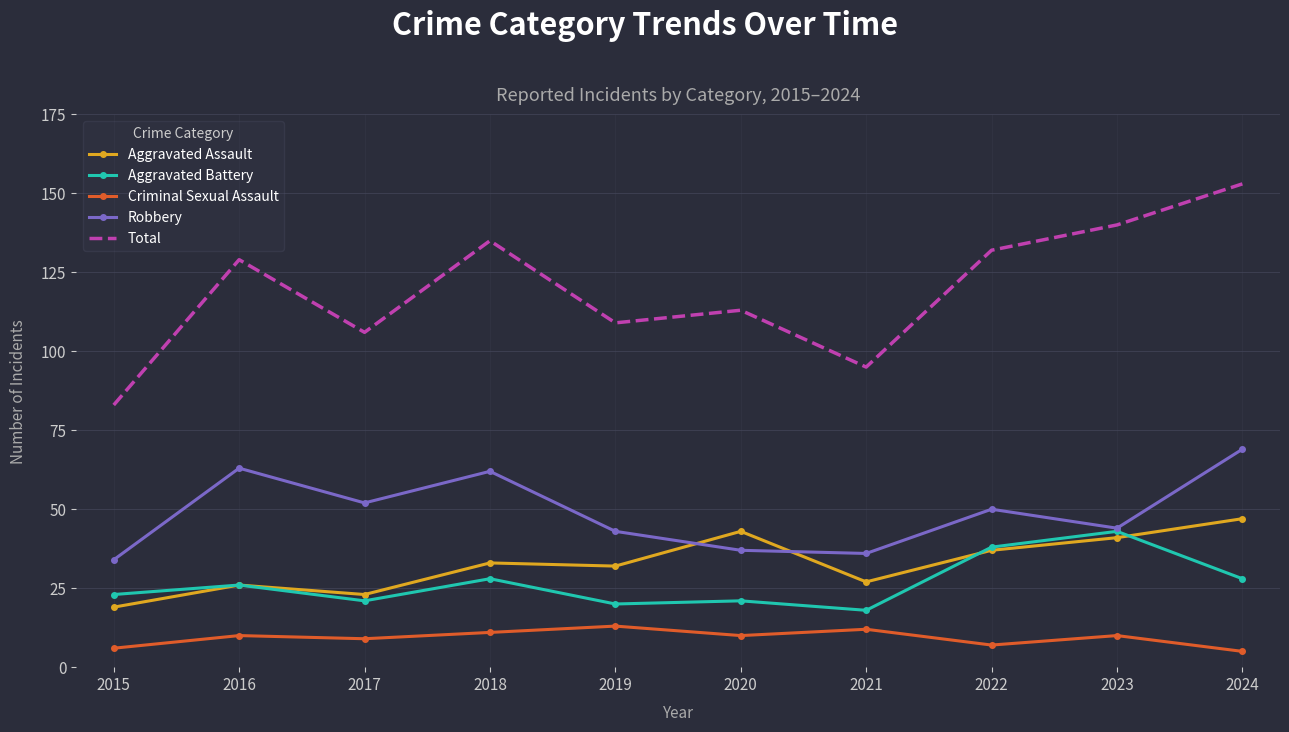

Which series has the largest range (max minus min)?

Total